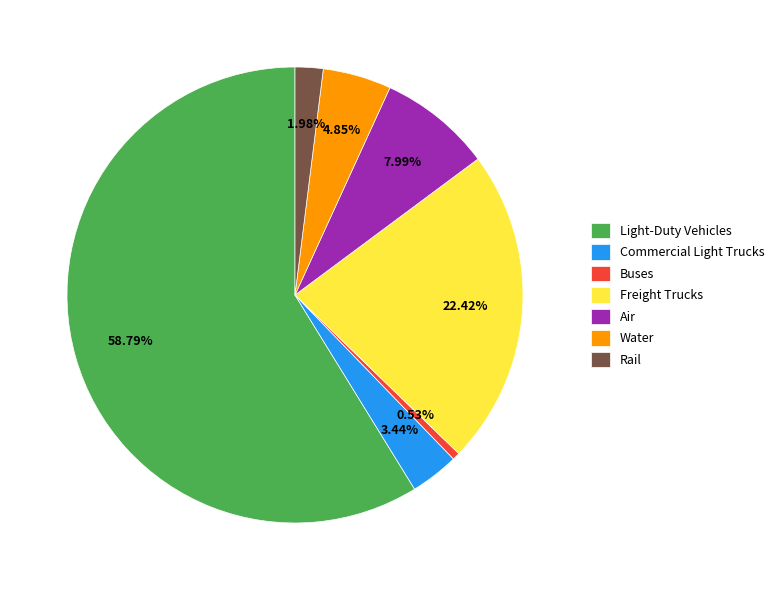

What is the majority slice?

Light-Duty Vehicles